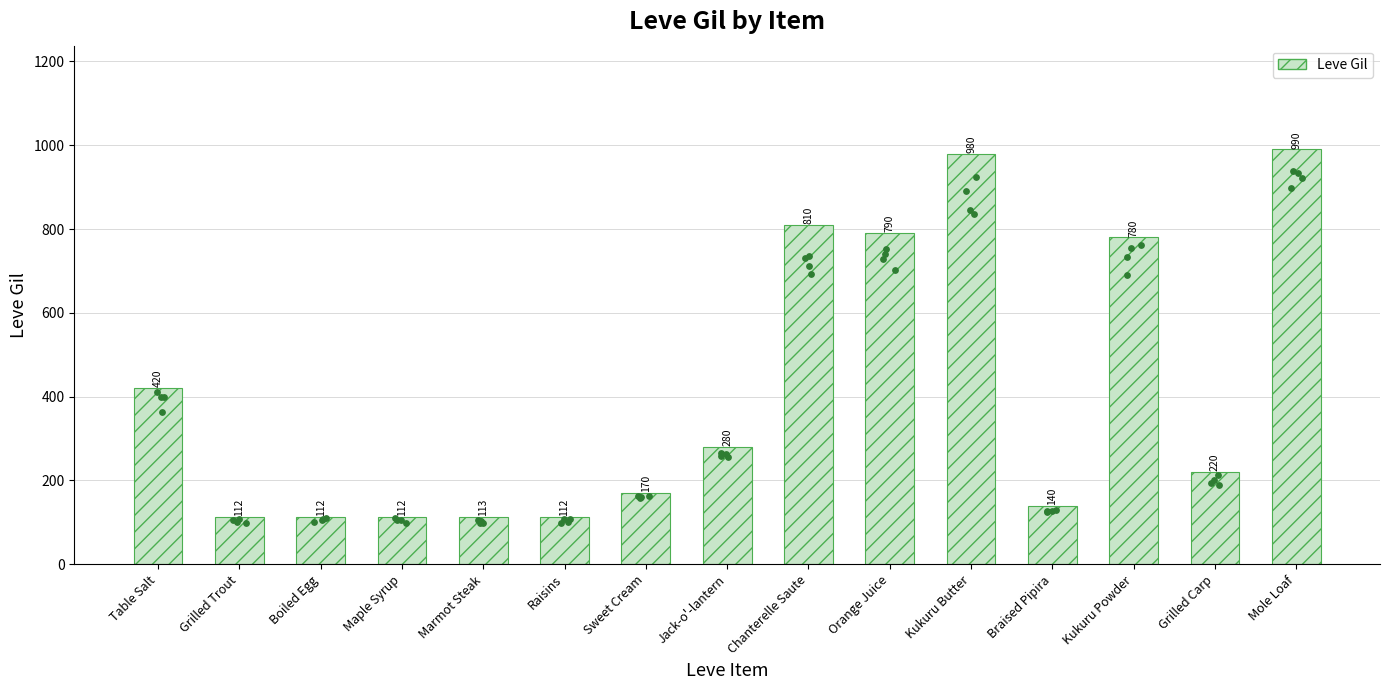

What is the change in value from Grilled Trout to Grilled Carp?

+108